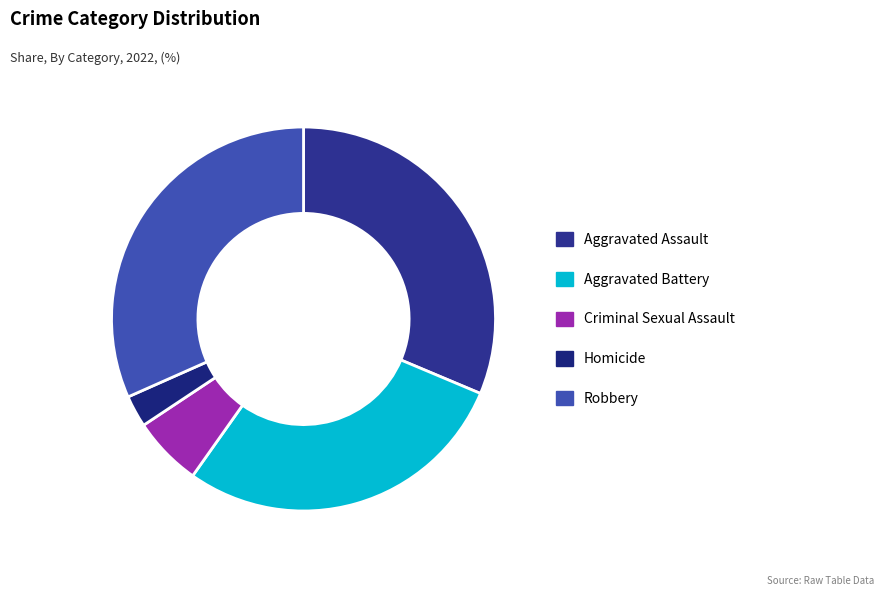

Rank the categories by value from highest to lowest.

Robbery, Aggravated Assault, Aggravated Battery, Criminal Sexual Assault, Homicide